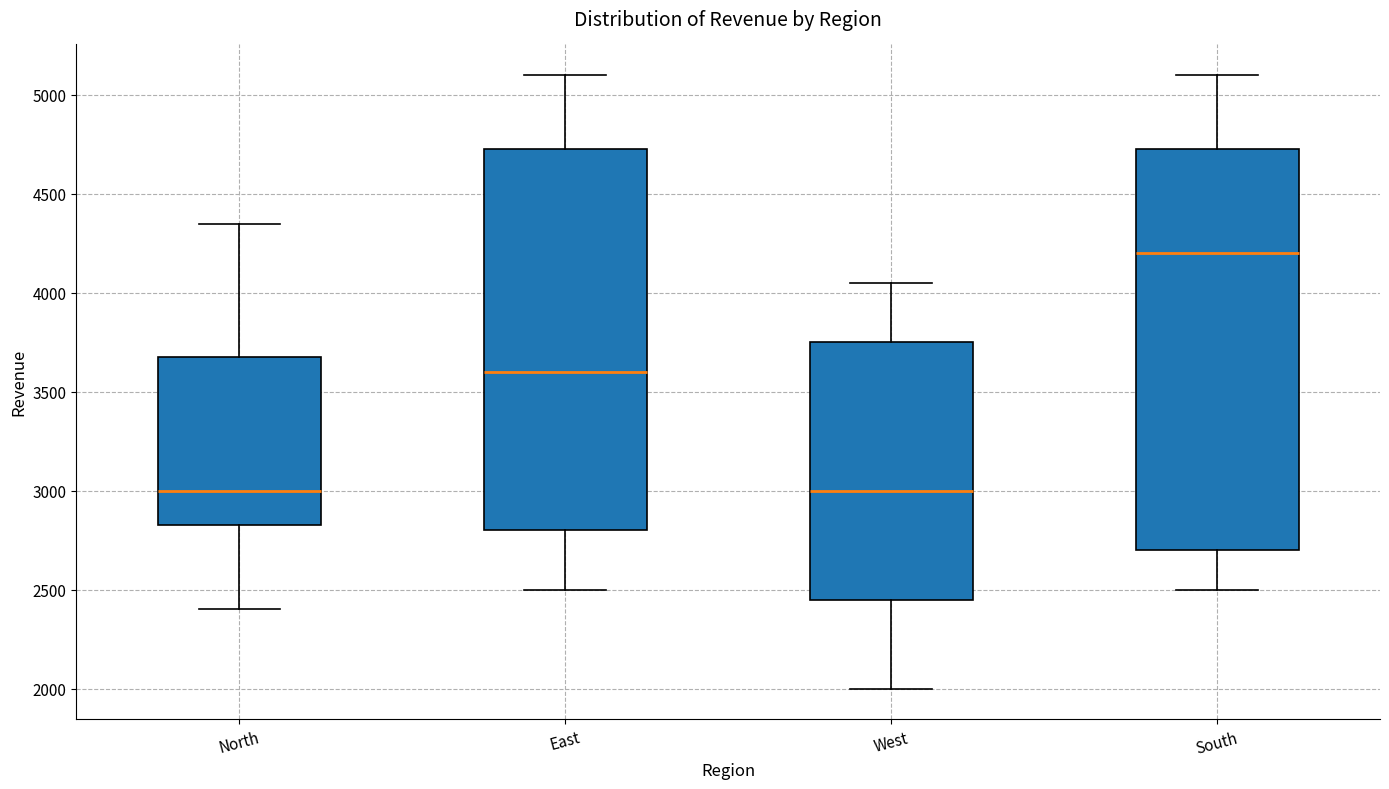

Where is the lower edge of the box for North on the y-axis? The values are not printed on the chart, so give them approximately, as read against the axis.

2850